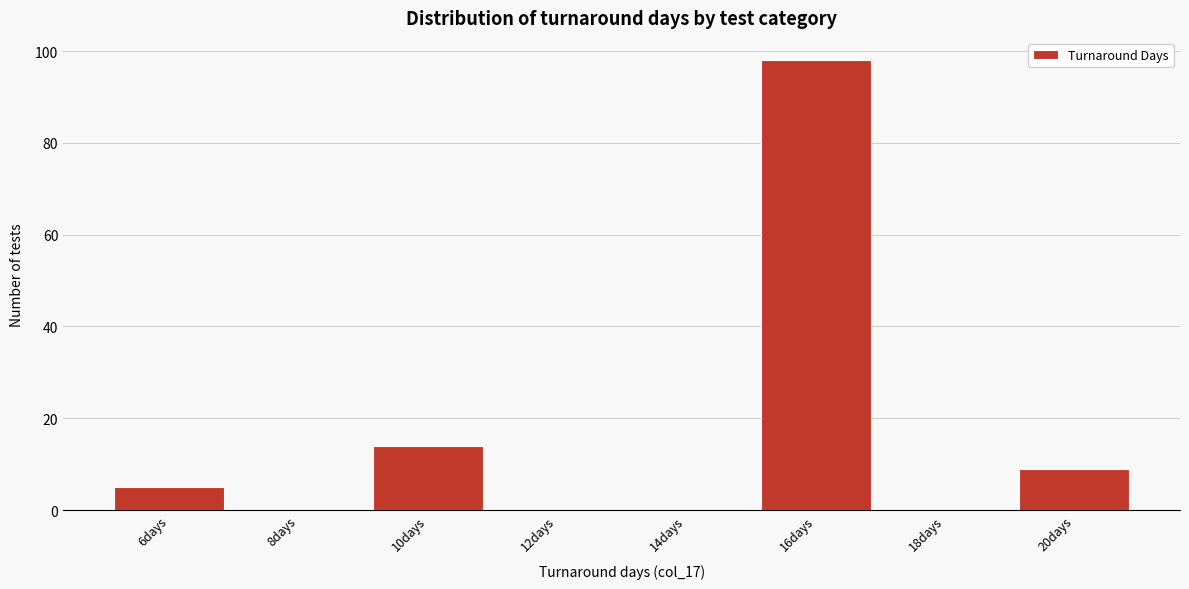

Reading left to right, transcribe all the data shown in this chart.

6days=5	8days=0	10days=14	12days=0	14days=0	16days=98	18days=0	20days=9